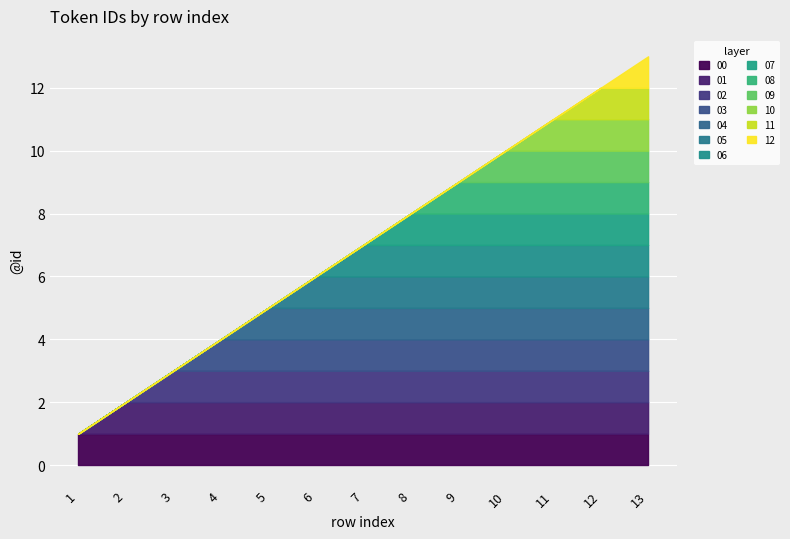

At which label is the value closest to 7?

7